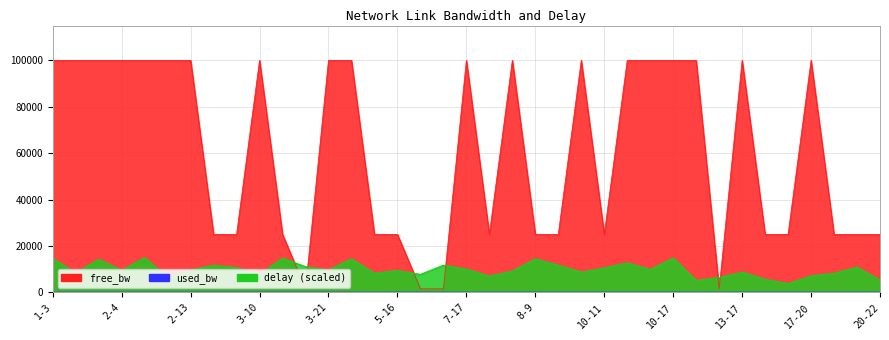

How many intersections are there between free_bw and delay?

6